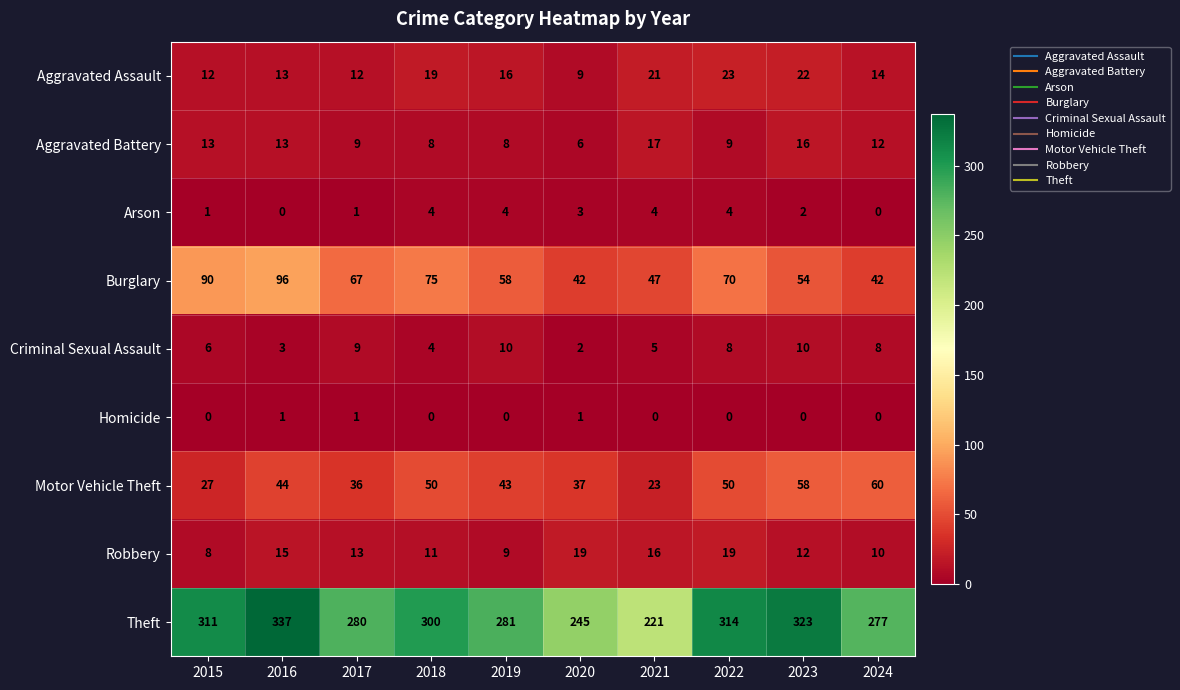

What is the sum of all Theft values?

2889